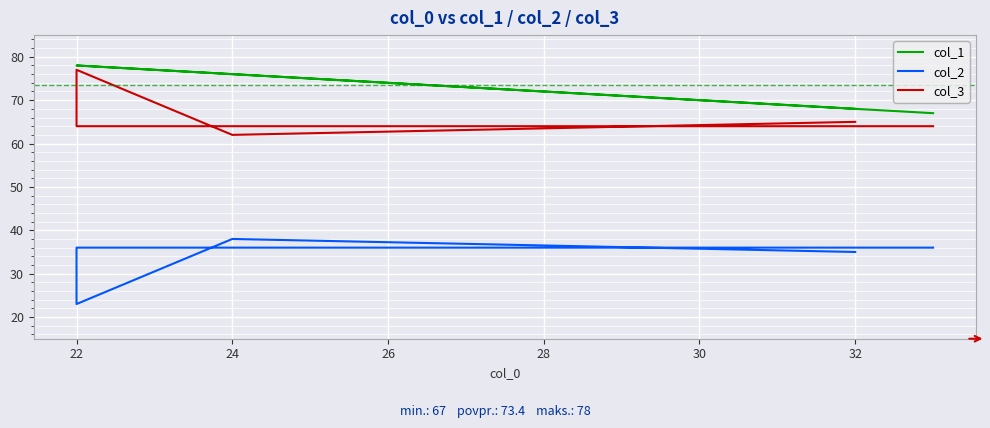

How many lines are shown in the chart?

3